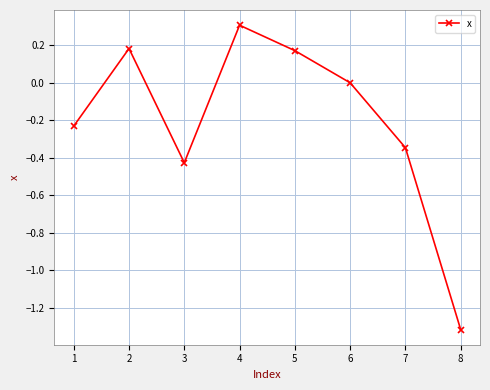

How many points are higher than both their immediate neighbors (excluding endpoints)?

2